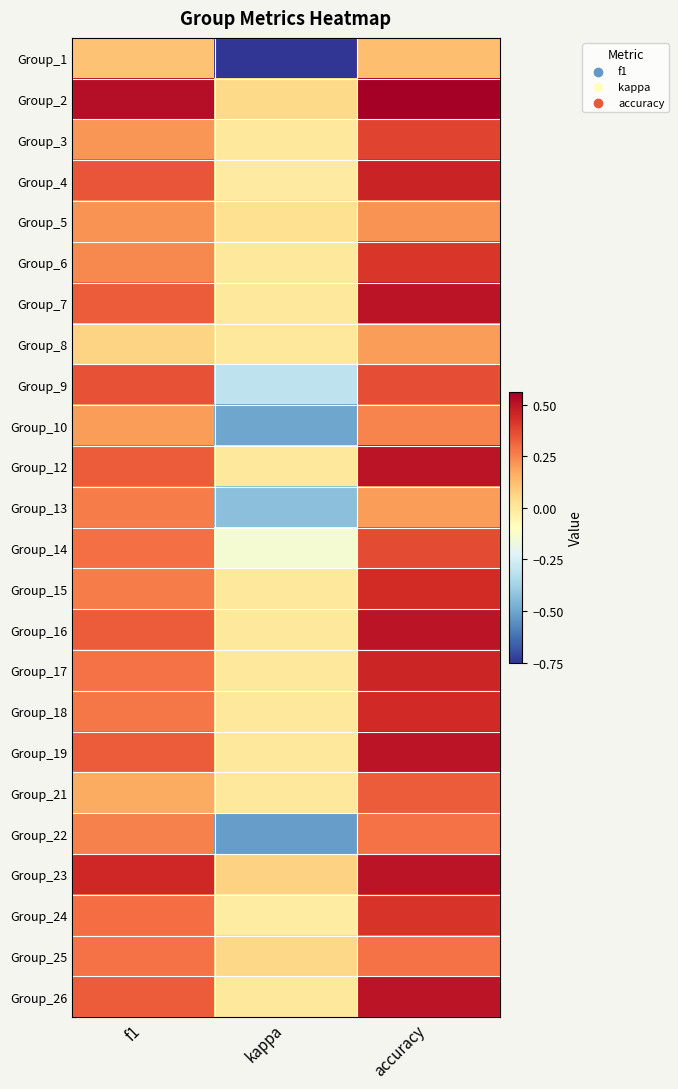

Reading left to right, transcribe all the data shown in this chart.

Group_1: f1=0.1	kappa=-0.8	accuracy=0.1
Group_2: f1=0.5	kappa=0.1	accuracy=0.6
Group_3: f1=0.2	kappa=0.0	accuracy=0.4
Group_4: f1=0.3	kappa=-0.0	accuracy=0.5
Group_5: f1=0.2	kappa=0.0	accuracy=0.2
Group_6: f1=0.2	kappa=0.0	accuracy=0.4
Group_7: f1=0.3	kappa=0.0	accuracy=0.5
Group_8: f1=0.1	kappa=0.0	accuracy=0.2
Group_9: f1=0.4	kappa=-0.3	accuracy=0.4
Group_10: f1=0.2	kappa=-0.5	accuracy=0.2
Group_12: f1=0.3	kappa=0.0	accuracy=0.5
Group_13: f1=0.3	kappa=-0.4	accuracy=0.2
Group_14: f1=0.3	kappa=-0.1	accuracy=0.4
Group_15: f1=0.3	kappa=0.0	accuracy=0.4
Group_16: f1=0.3	kappa=0.0	accuracy=0.5
Group_17: f1=0.3	kappa=0.0	accuracy=0.5
Group_18: f1=0.3	kappa=0.0	accuracy=0.4
Group_19: f1=0.3	kappa=0.0	accuracy=0.5
Group_21: f1=0.2	kappa=0.0	accuracy=0.3
Group_22: f1=0.3	kappa=-0.5	accuracy=0.3
Group_23: f1=0.5	kappa=0.1	accuracy=0.5
Group_24: f1=0.3	kappa=-0.0	accuracy=0.4
Group_25: f1=0.3	kappa=0.1	accuracy=0.3
Group_26: f1=0.3	kappa=0.0	accuracy=0.5